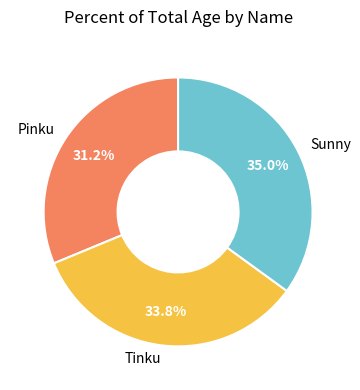

What percentage is NOT represented by Sunny?

65.0%